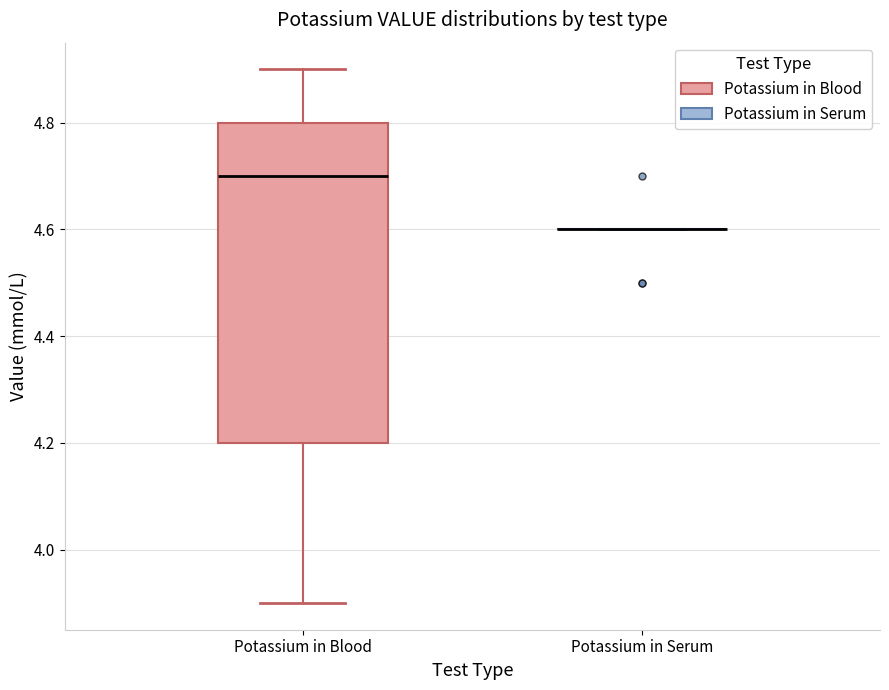

Reading left to right, read every box against the y-axis: the position of its median line, the range the box covers, and the ends of its whiskers. The values are not printed on the chart, so give them approximately, as read against the axis.

Potassium in Blood: median 4.7, box 4.2 to 4.8, whiskers 3.9 to 4.9
Potassium in Serum: box collapsed to a line at 4.6, whiskers 4.6 to 4.6